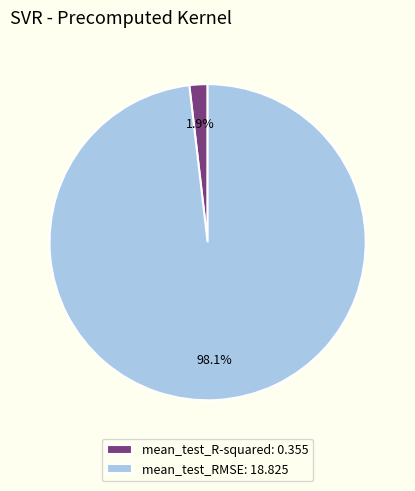

What is the total percentage of mean_test_R-squared and mean_test_RMSE?

100.0%